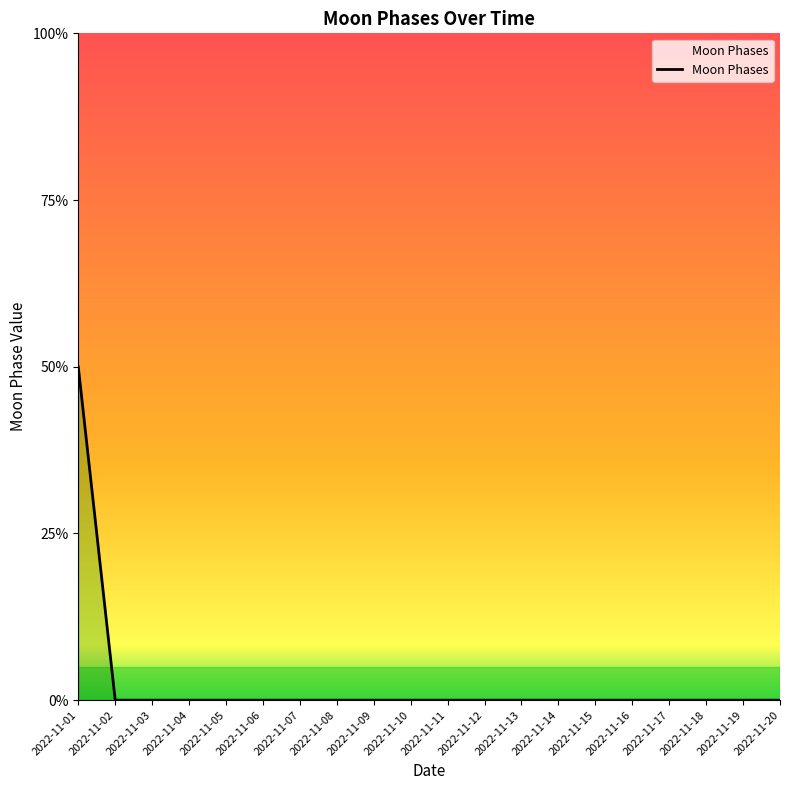

Rank the categories by value from highest to lowest.

2022-11-01, 2022-11-02, 2022-11-03, 2022-11-04, 2022-11-05, 2022-11-06, 2022-11-07, 2022-11-08, 2022-11-09, 2022-11-10, 2022-11-11, 2022-11-12, 2022-11-13, 2022-11-14, 2022-11-15, 2022-11-16, 2022-11-17, 2022-11-18, 2022-11-19, 2022-11-20